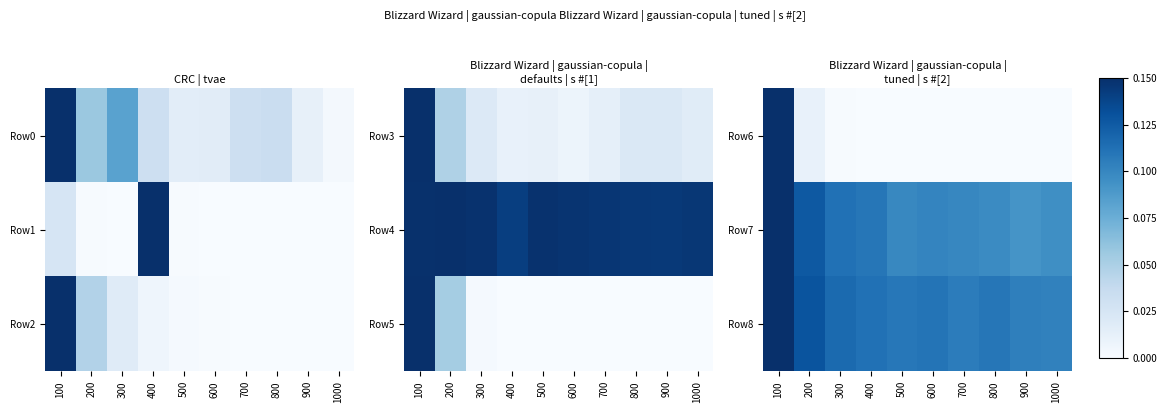

Between 300 and 400, which is larger?

300